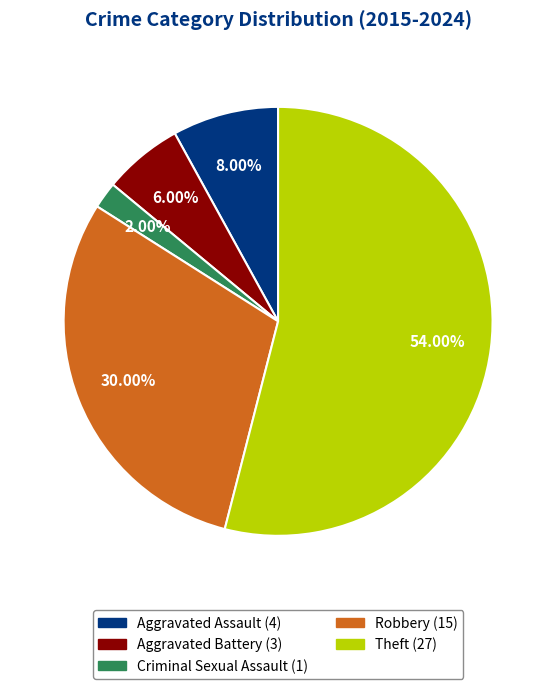

To the nearest percent, what is the average slice percentage?

20%